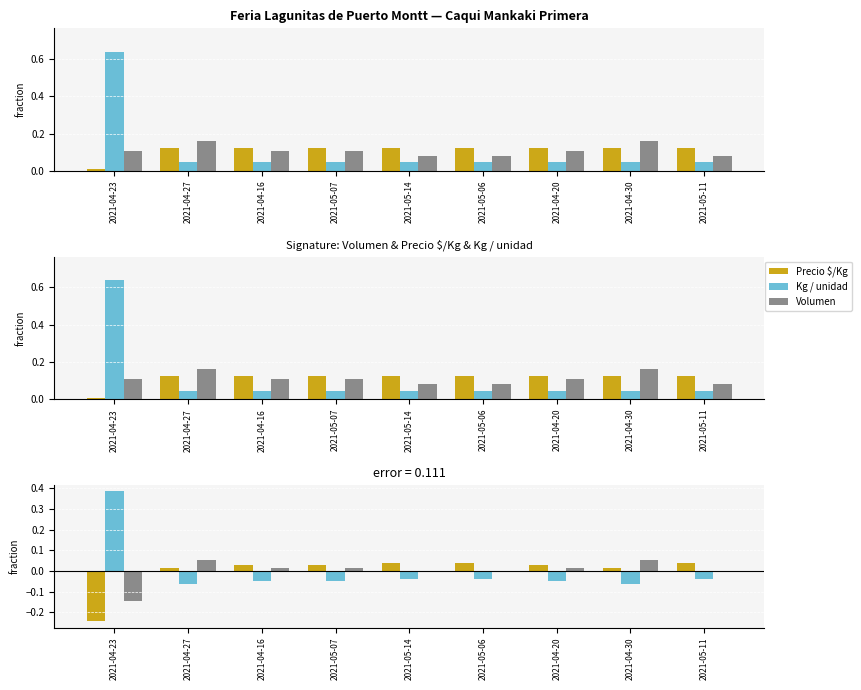

At which label does Precio $/Kg first exceed 0?

2021-04-27